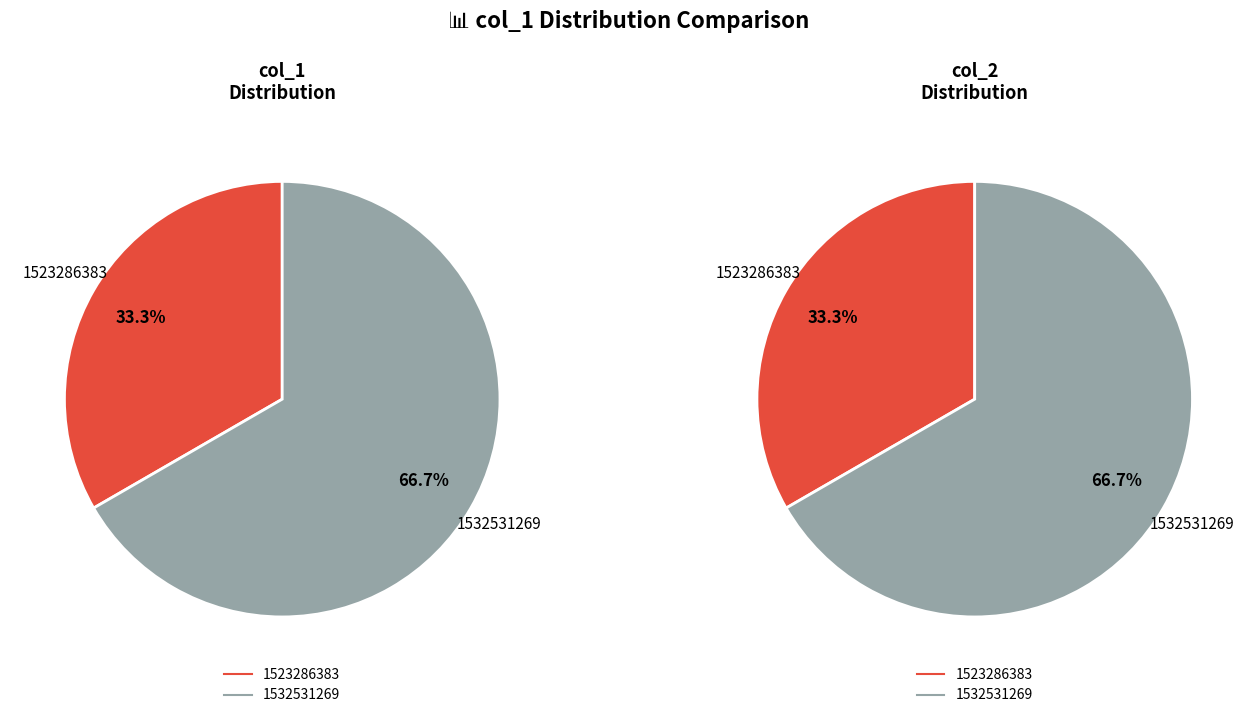

The 1523286383 slice represents 19% of the pie. True or false?

False